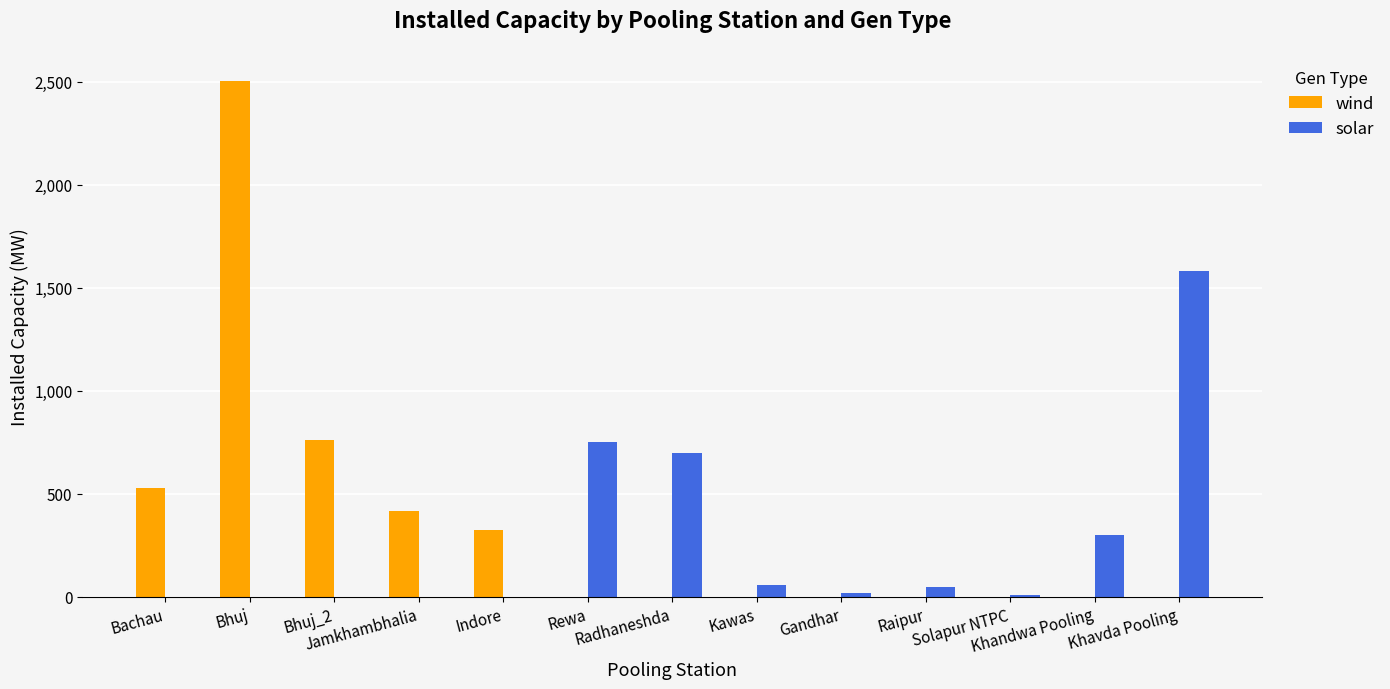

Which series has the widest spread of values?

wind